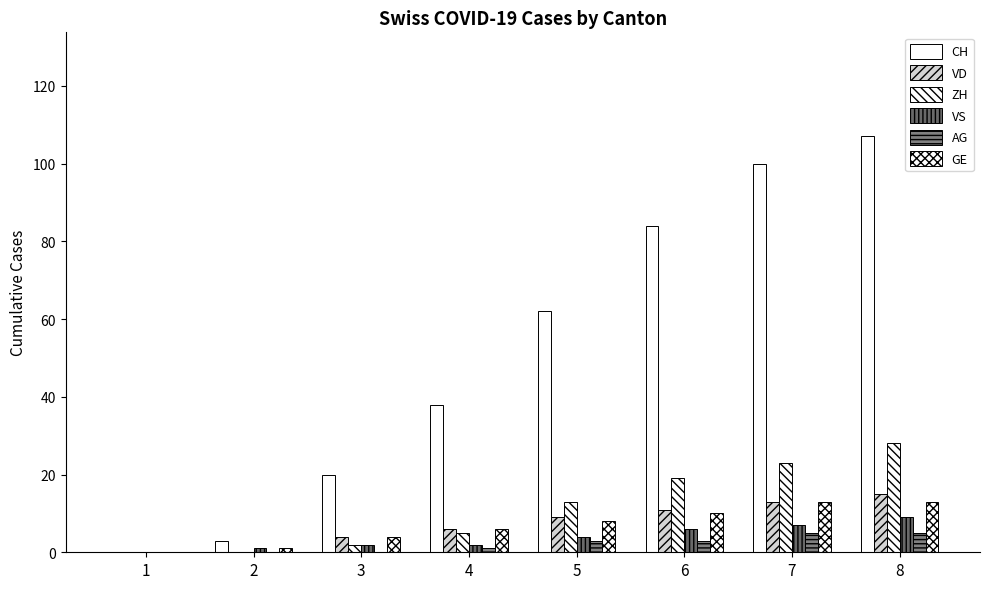

How many groups of bars are there?

8